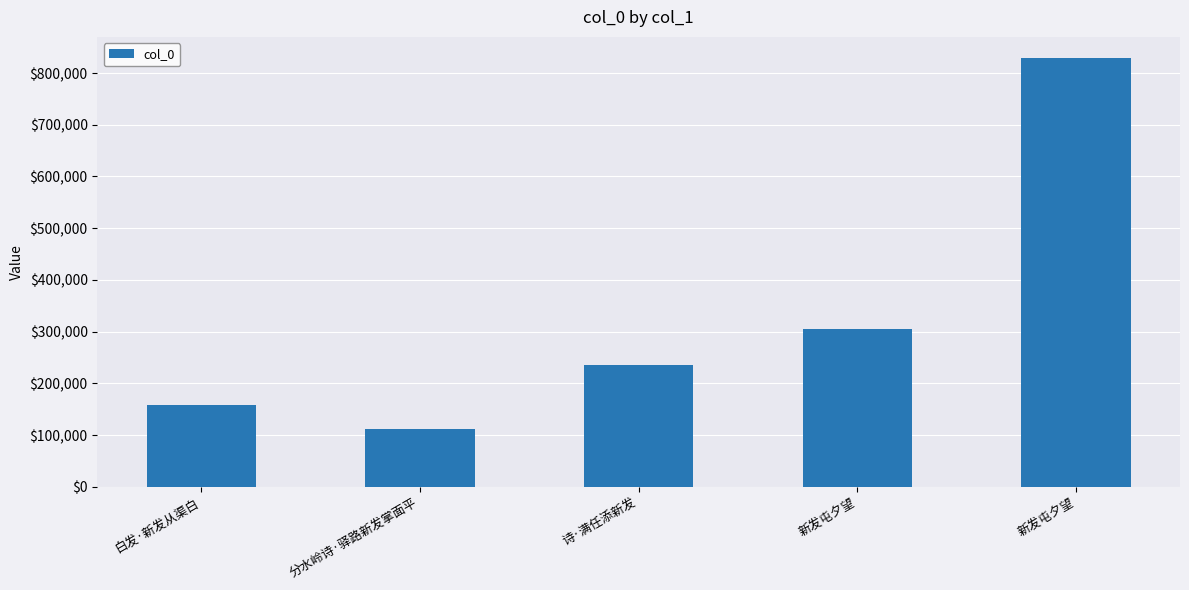

Between 新发屯夕望 and 诗·满任添新发, which is larger?

新发屯夕望